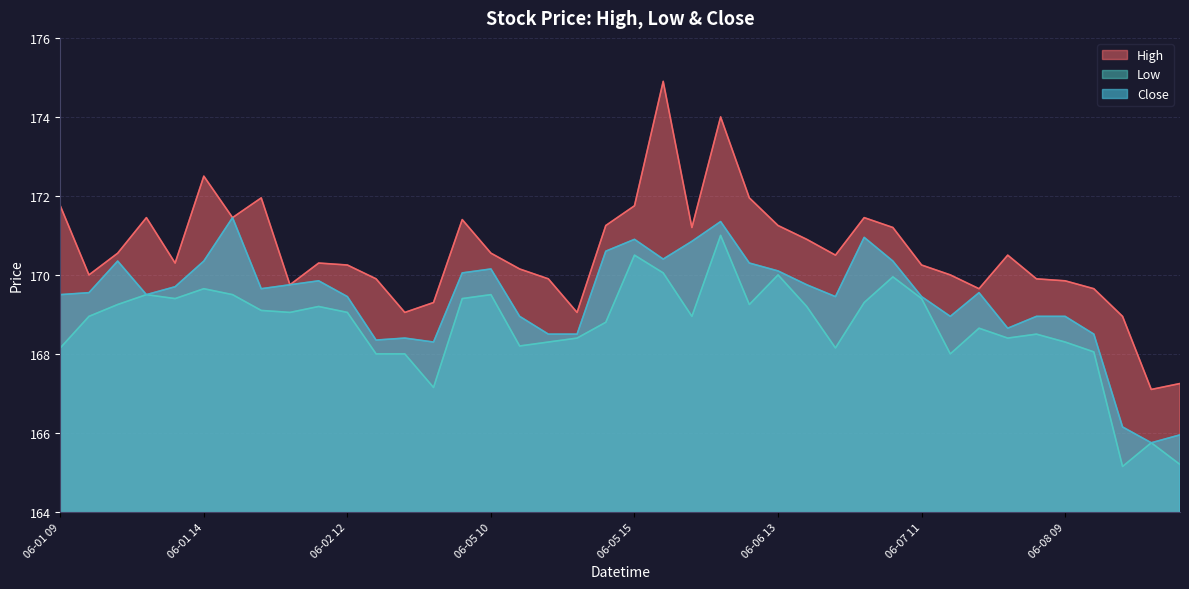

What is the label of the 8th point from the left?

06-02 09